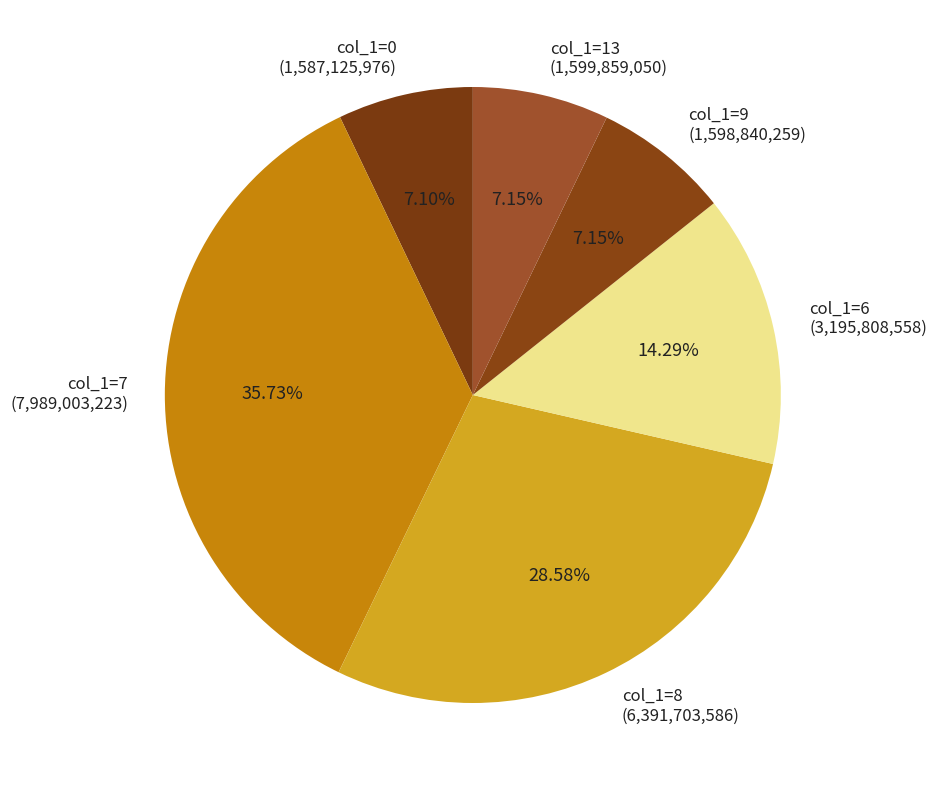

Do col_1=7 (7,989,003,223) and col_1=0 (1,587,125,976) together represent more than half of the pie?

No